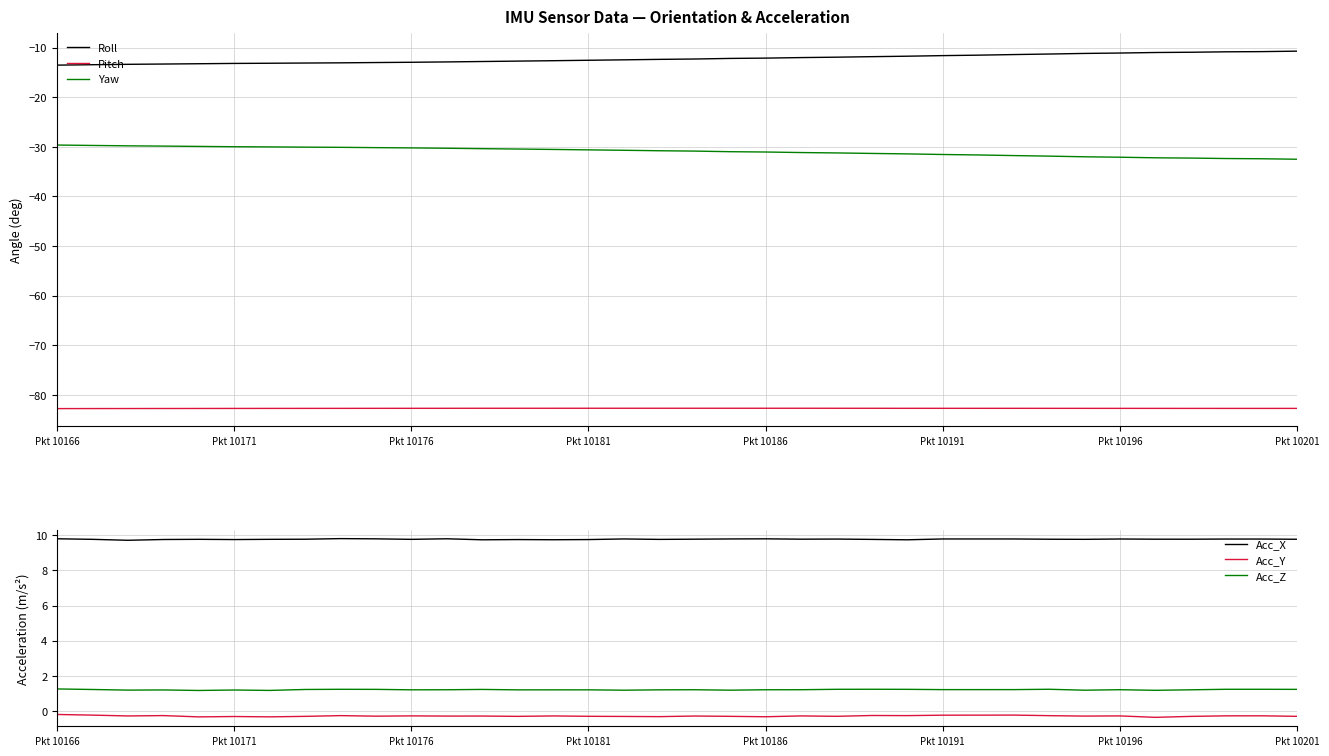

The Pitch series shows -144.8 at Pkt 10196. True or false?

False